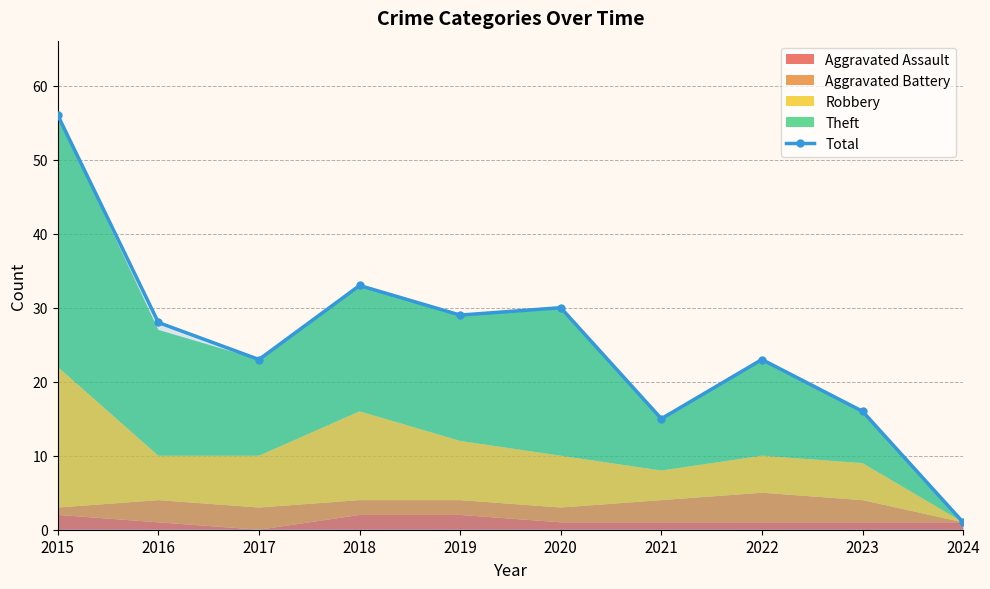

The value at 2016 is 19. True or false?

False